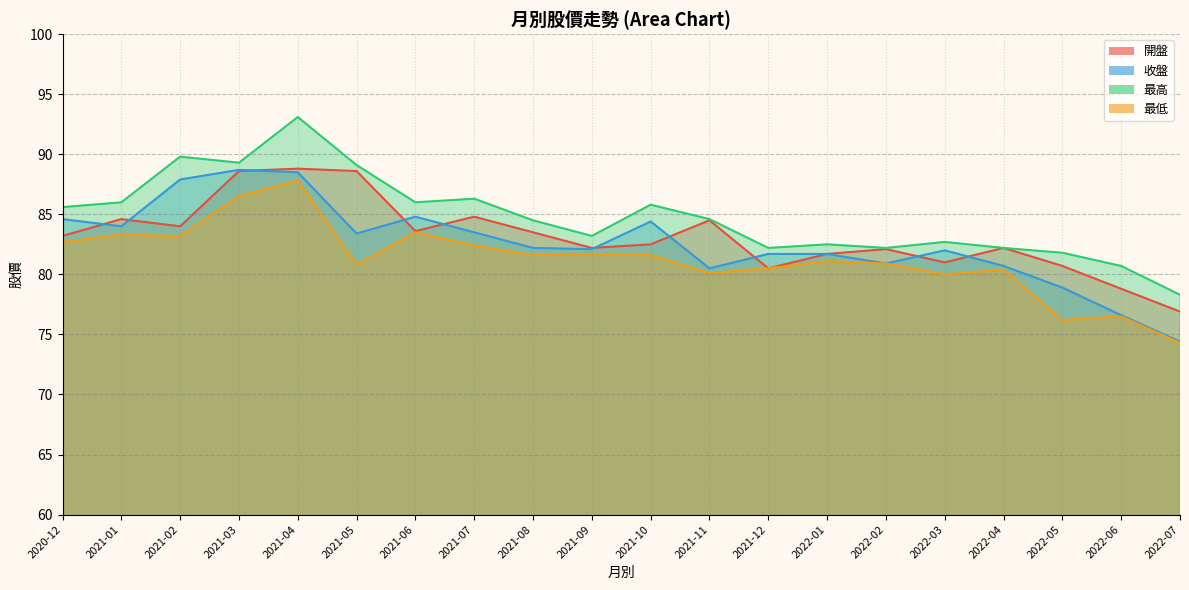

In 最低, how many points are higher than both neighbors (excluding endpoints)?

7